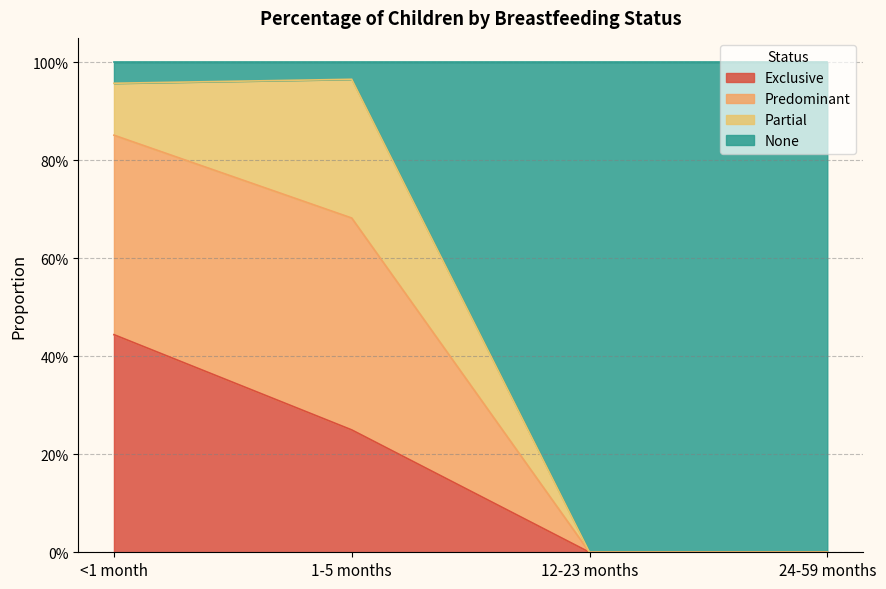

What are all the series names shown in the legend?

Exclusive, Predominant, Partial, None